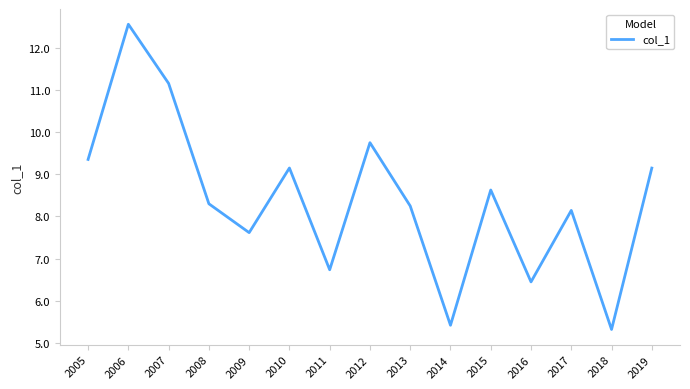

Count the number of data series in this chart.

1